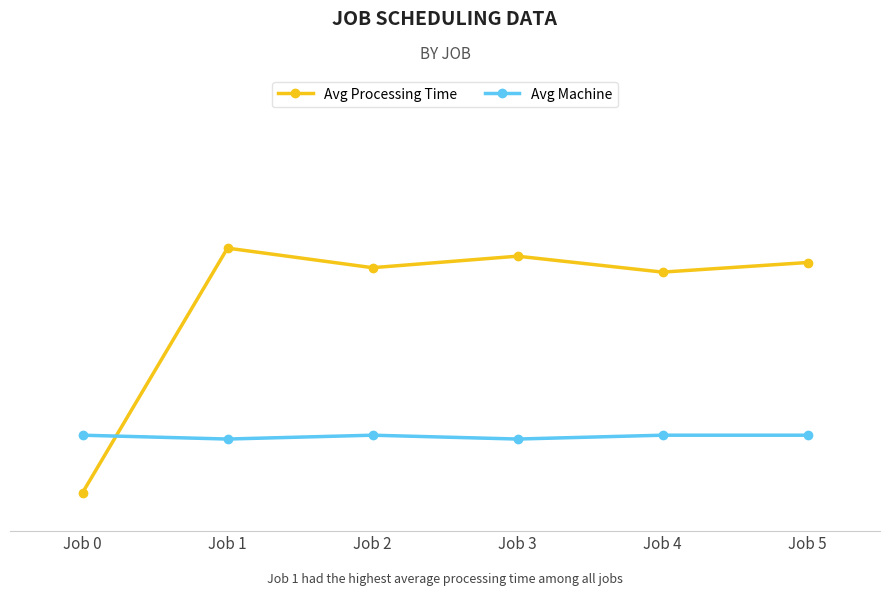

Is this an area chart (filled region under the line)?

No